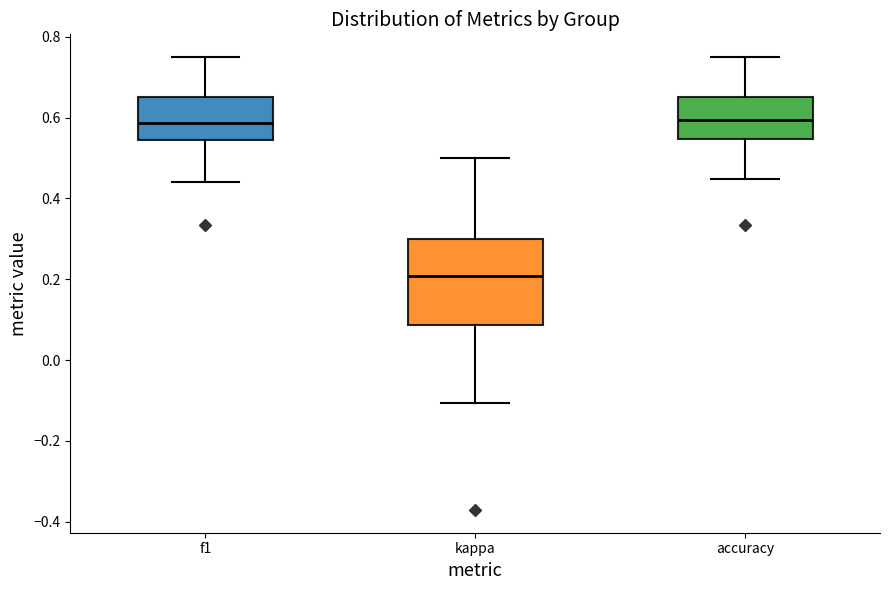

Reading left to right, transcribe this box plot: for each box, give where its median line is, the range the box spans, and where its two whiskers end, as read against the y-axis. The values are not printed on the chart, so give them approximately, as read against the axis.

f1: median 0.58, box 0.54 to 0.66, whiskers 0.44 to 0.74
kappa: median 0.20, box 0.08 to 0.30, whiskers -0.10 to 0.50
accuracy: median 0.60, box 0.54 to 0.66, whiskers 0.44 to 0.76